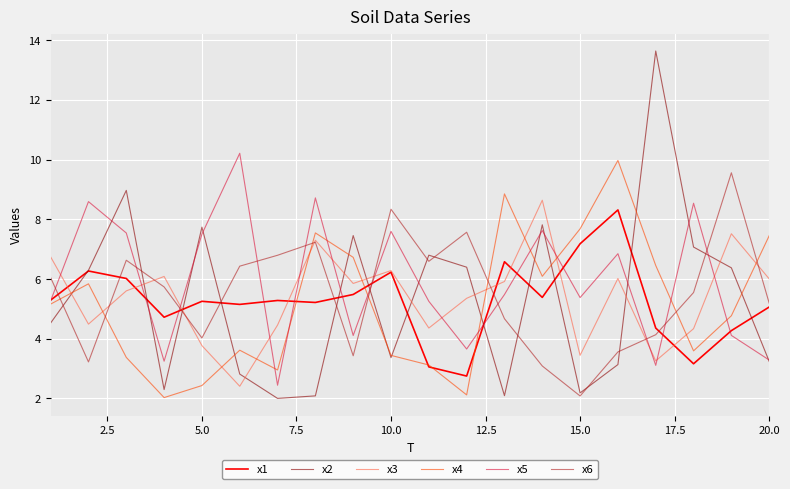

True or false: x1 has more than 0 interior local peaks.

True